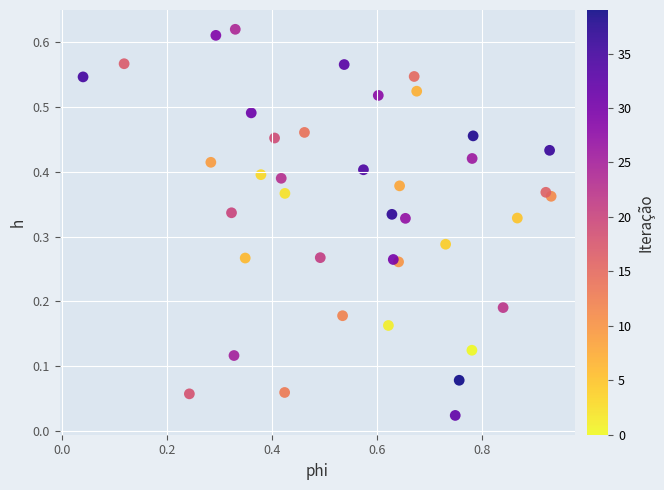

What is the range of X values (max minus min)?

0.9